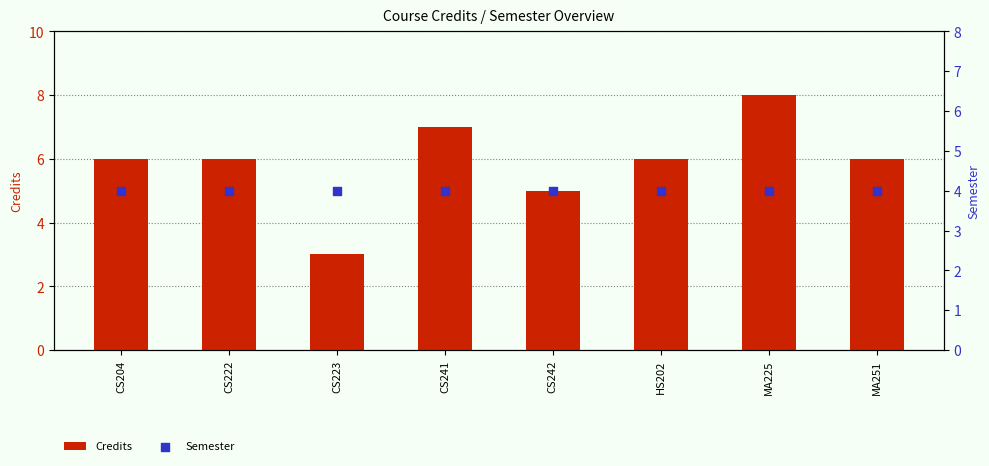

Which series has the largest Y range (max minus min)?

Credits